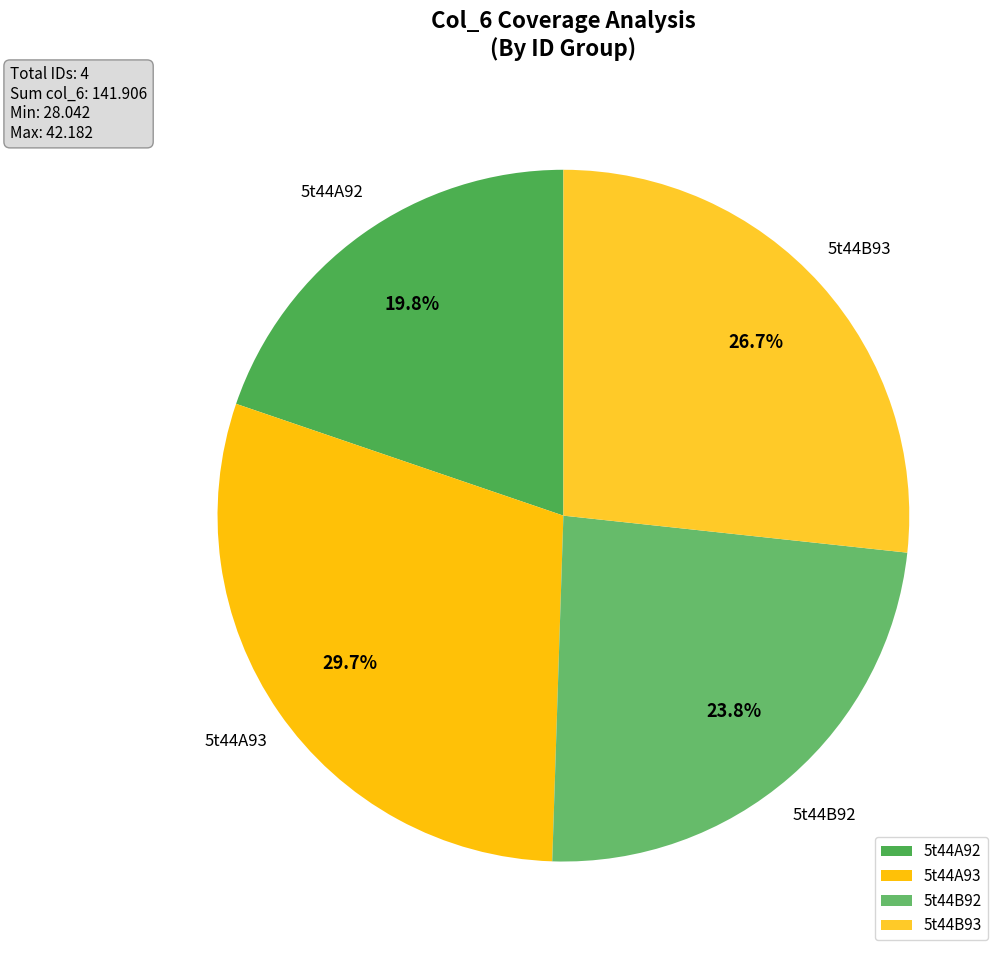

To the nearest percent, what is the average slice percentage?

25%